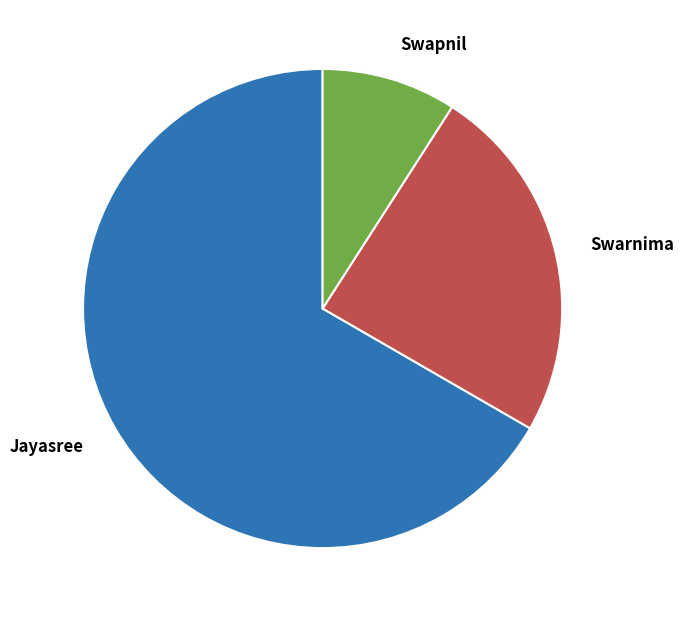

The Swarnima slice represents 13% of the pie. True or false?

False